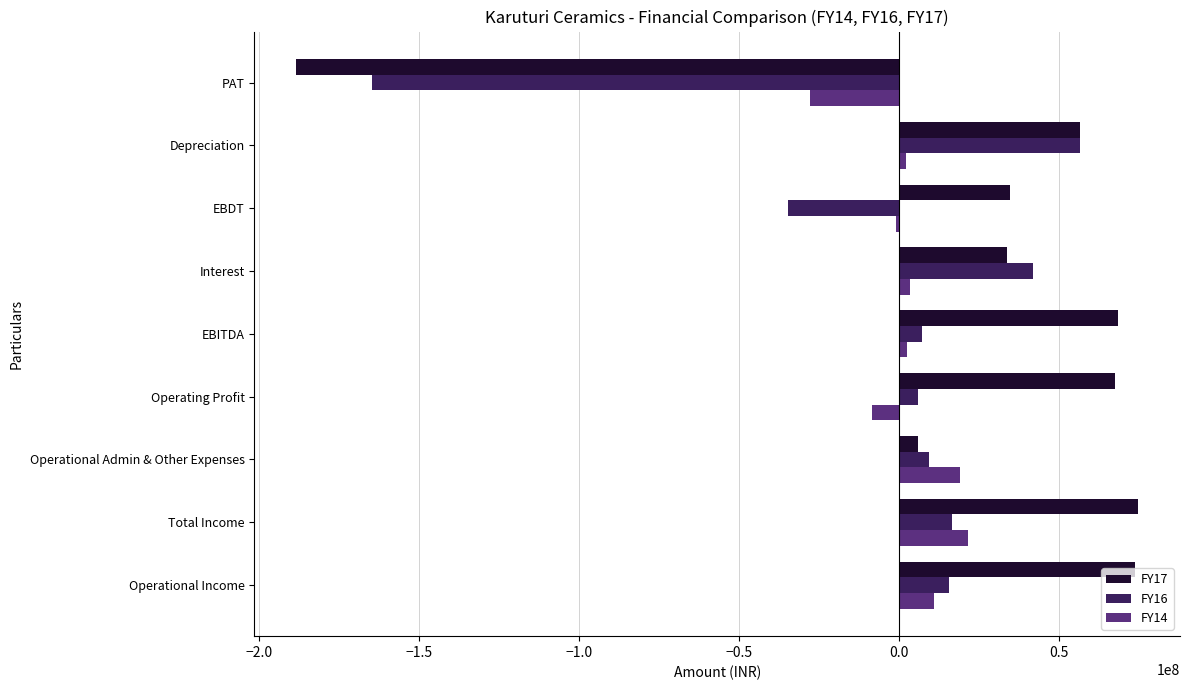

What is the average value of the FY16 series?

-5018514